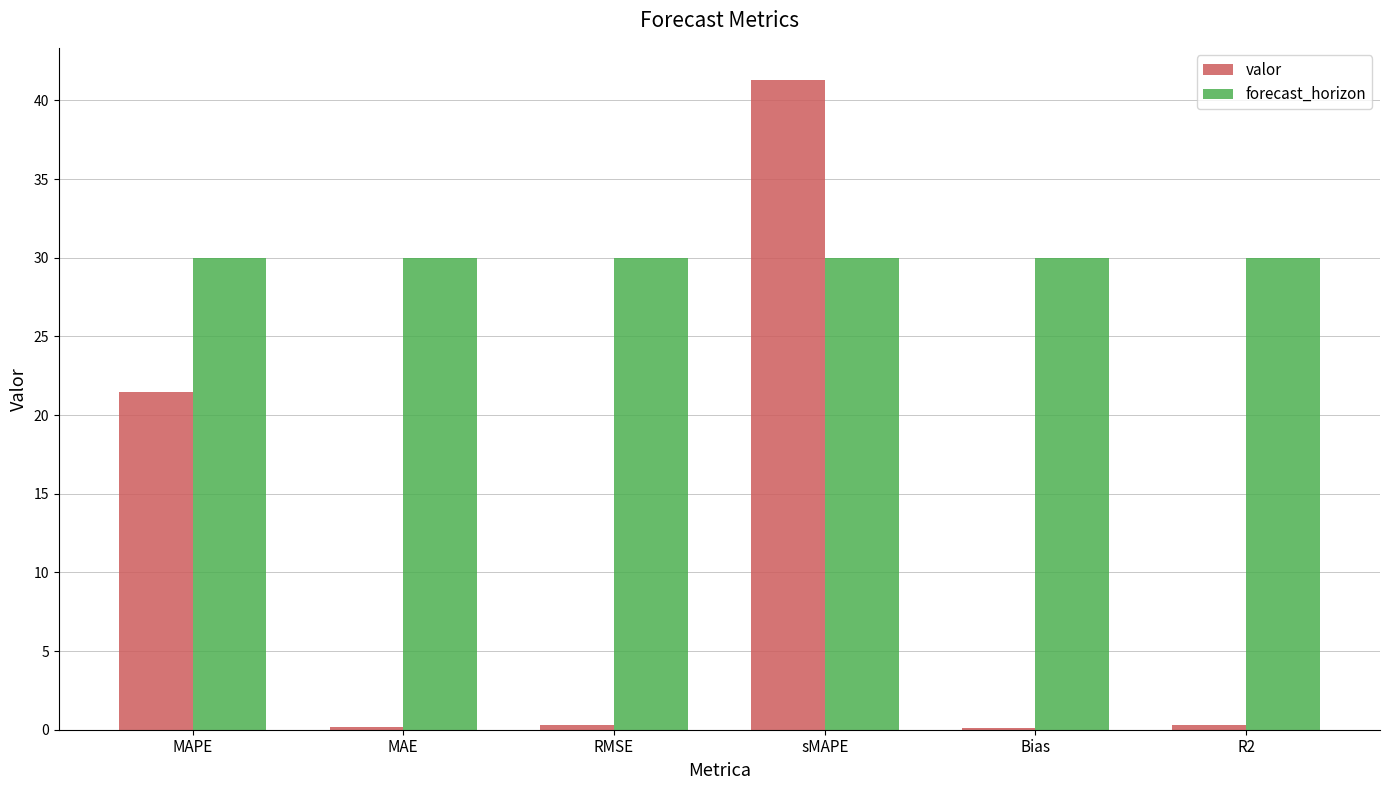

How many data points does each series have?

6